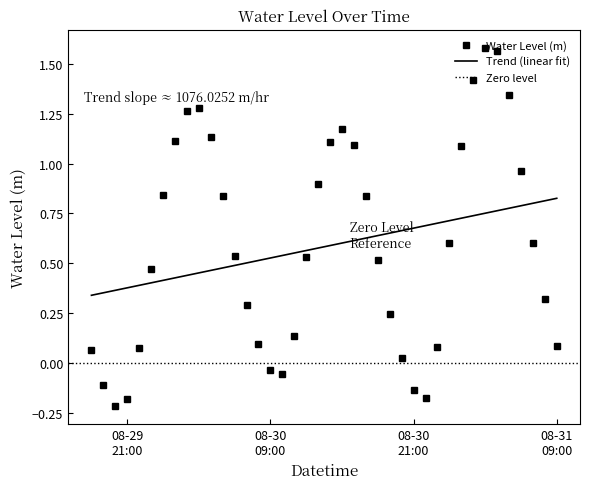

How many values exceed 0?

33